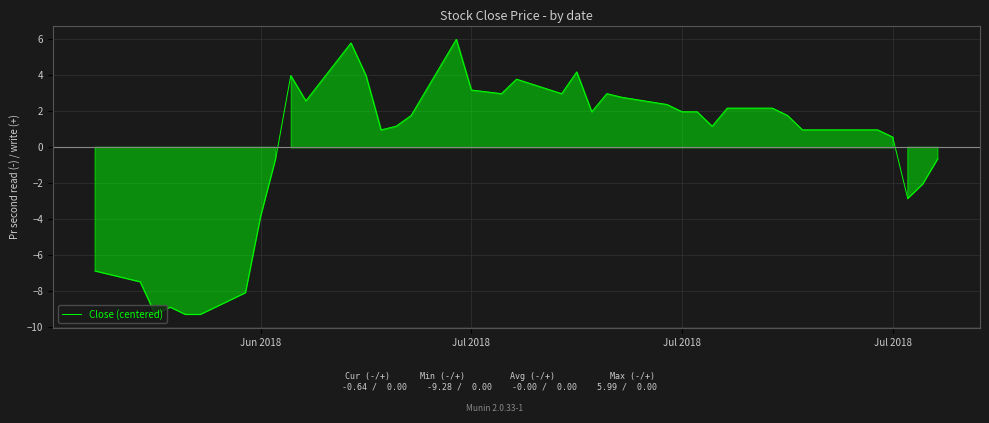

What is the maximum value shown in the chart?

6.0